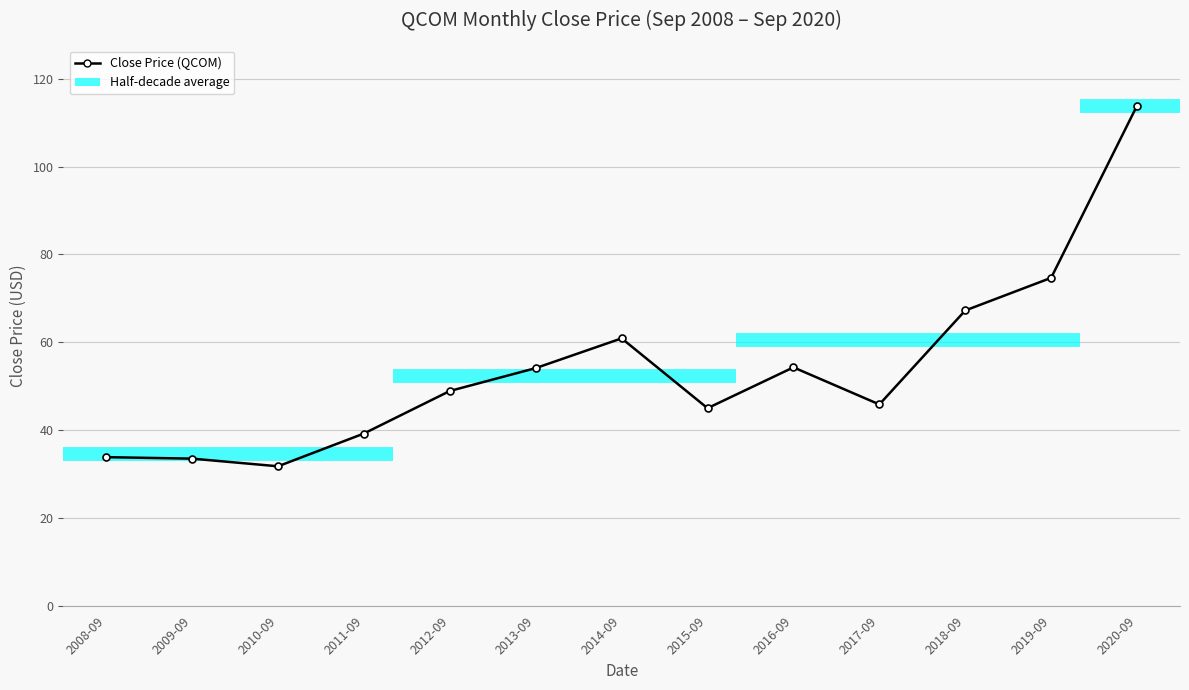

What is the difference between the maximum and minimum values?

82.1